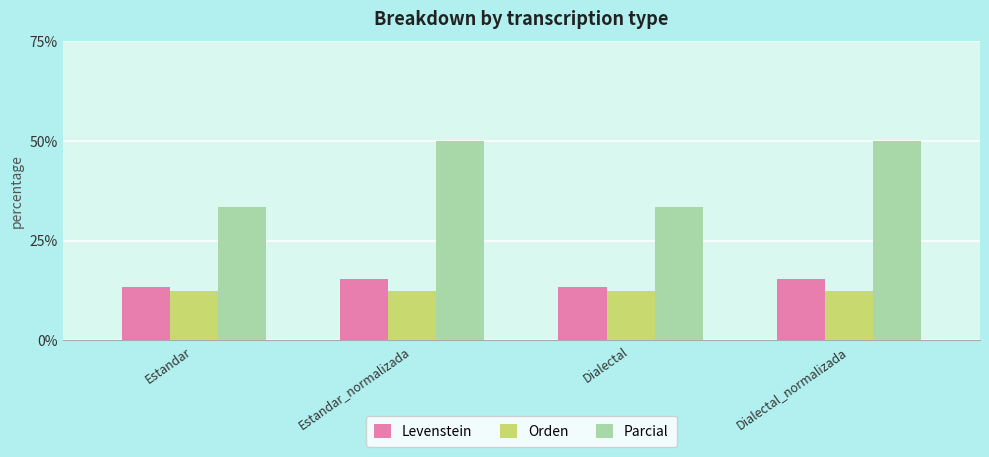

Which series has the largest range (max minus min)?

Parcial